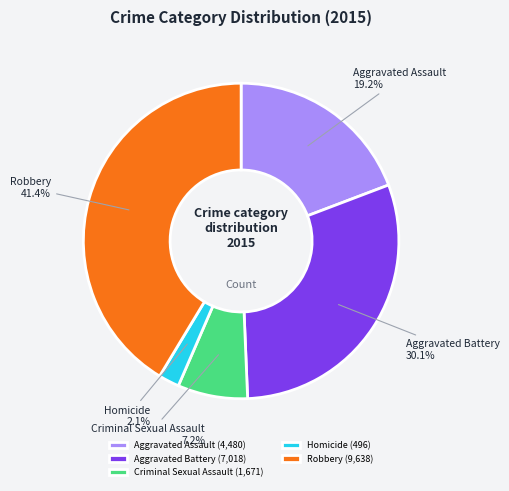

True or false: Robbery accounts for 31% of the total.

False